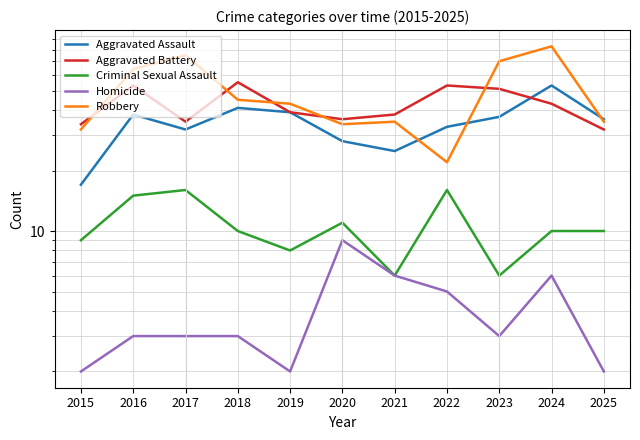

Is the value of Robbery at 2024 greater than the value of Aggravated Assault at 2018?

Yes